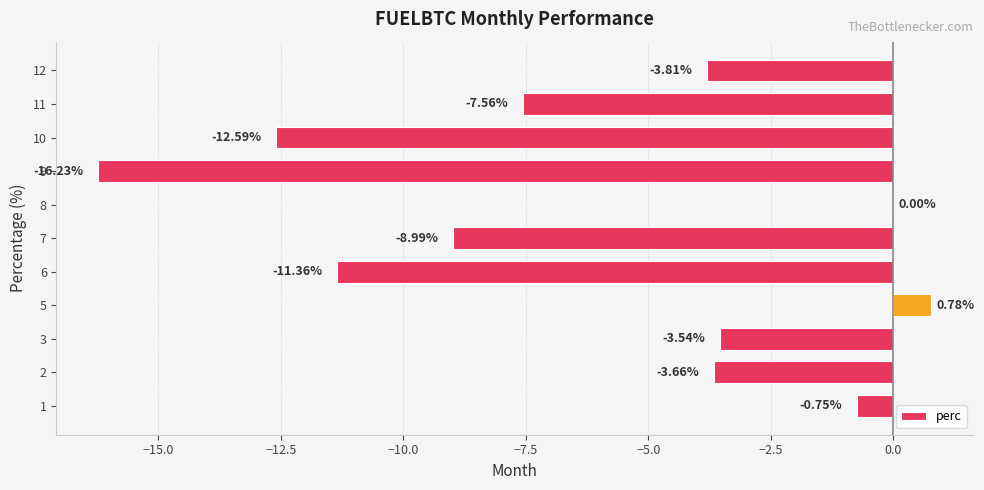

What is the sum of the values at 10 and 7?

-21.6